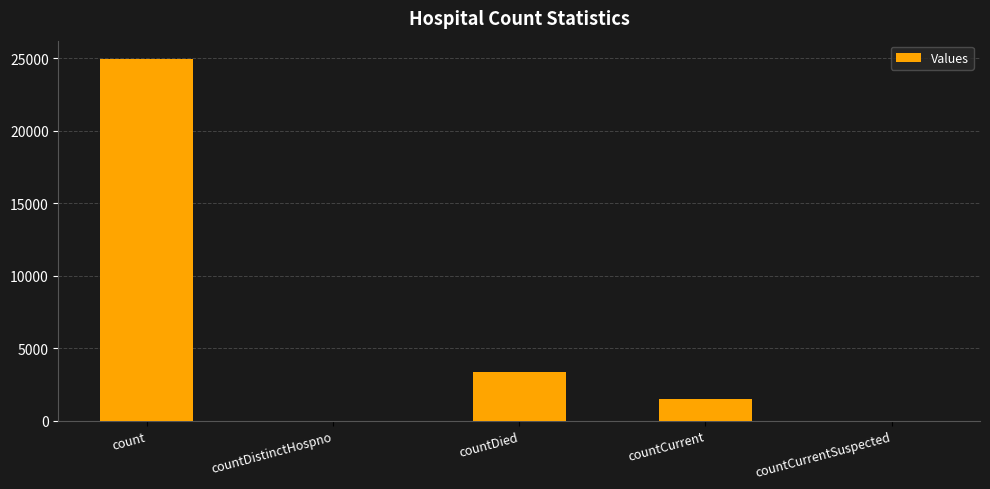

What is the change in value from countDied to countCurrentSuspected?

-3369